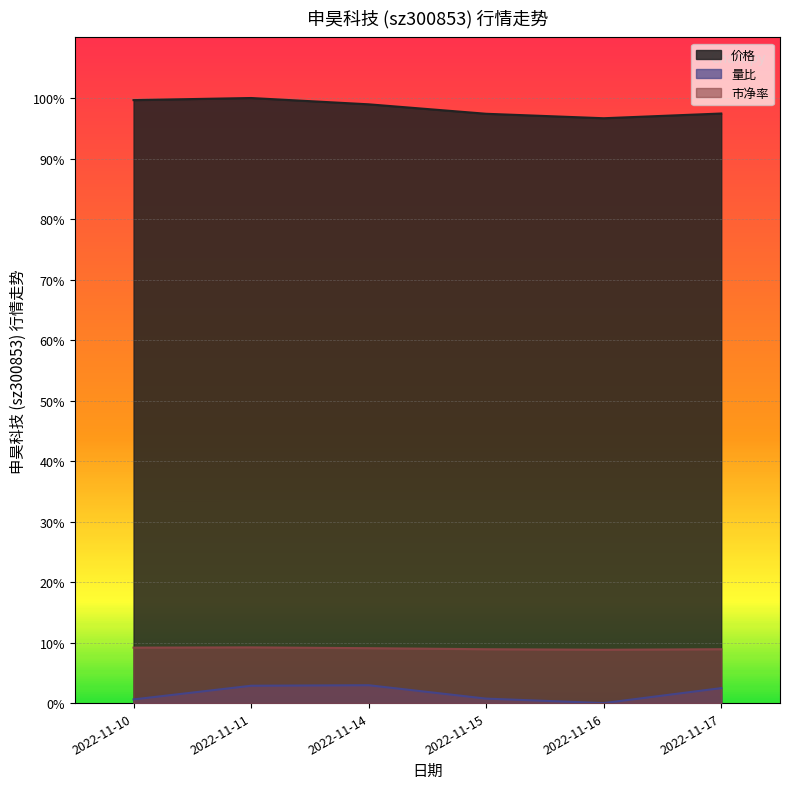

Reading right to left, transcribe all the data shown in this chart.

价格: 97.4	96.7	97.4	99.0	100.0	99.7
量比: 2.5	0.0	0.7	3.0	2.9	0.6
市净率: 8.9	8.8	8.9	9.1	9.2	9.2